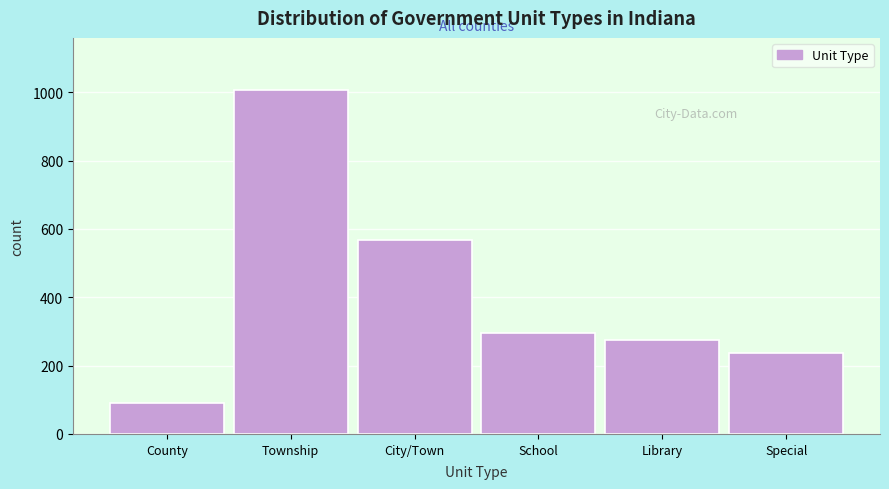

Reading left to right, transcribe all the data shown in this chart.

County=92	Township=1008	City/Town=567	School=294	Library=274	Special=238